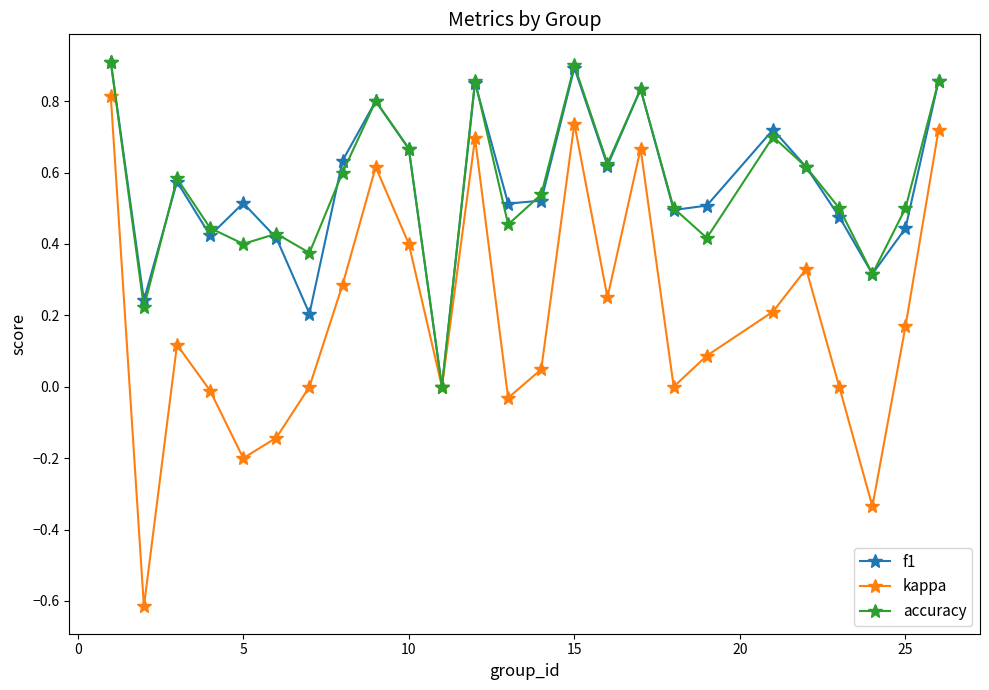

Which series has the largest range (max minus min)?

kappa